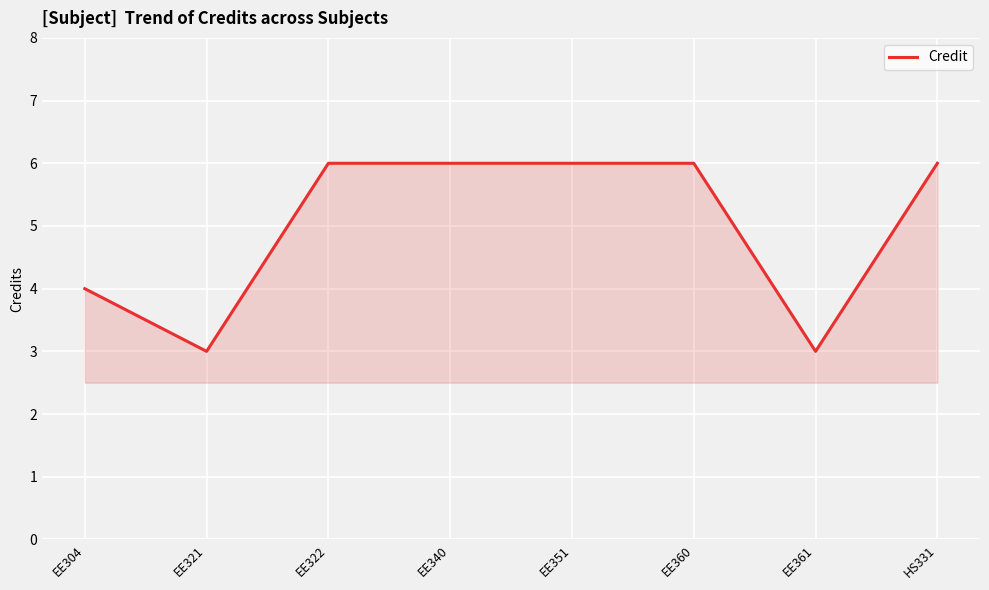

At which category does the data reach its first local valley?

EE321